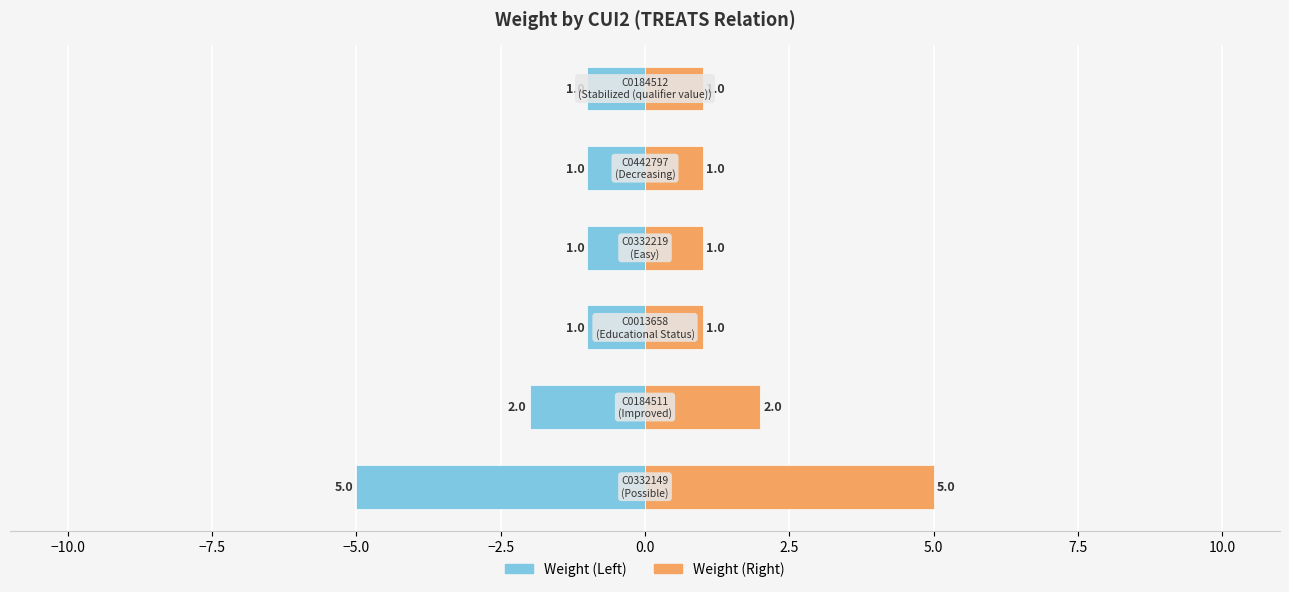

How many values in the Weight (Right) series exceed 1?

2